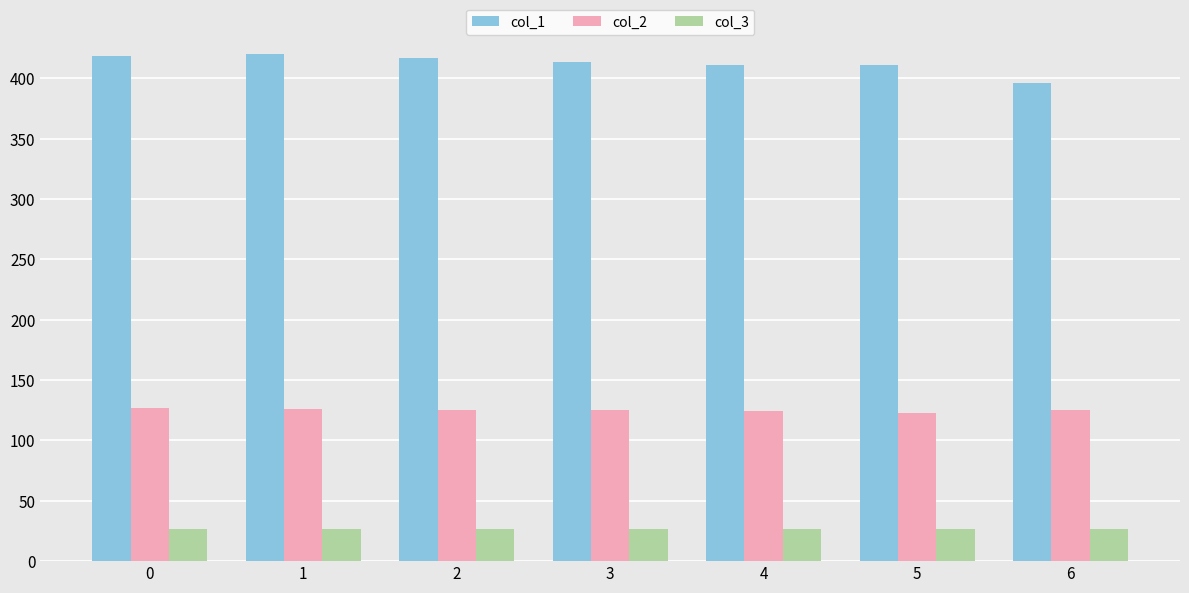

How many series are shown in this chart?

3